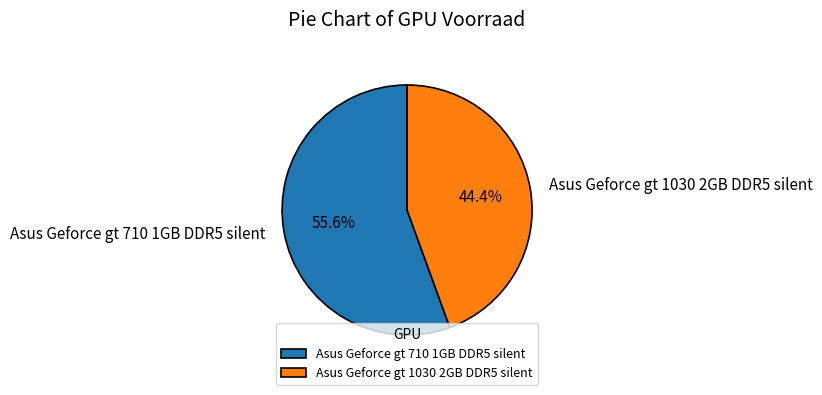

Between Asus Geforce gt 1030 2GB DDR5 silent and Asus Geforce gt 710 1GB DDR5 silent, which is larger?

Asus Geforce gt 710 1GB DDR5 silent